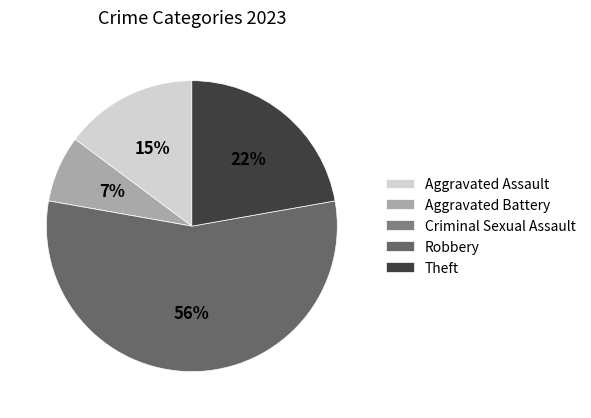

Rank the categories by value from highest to lowest.

Robbery, Theft, Aggravated Assault, Aggravated Battery, Criminal Sexual Assault